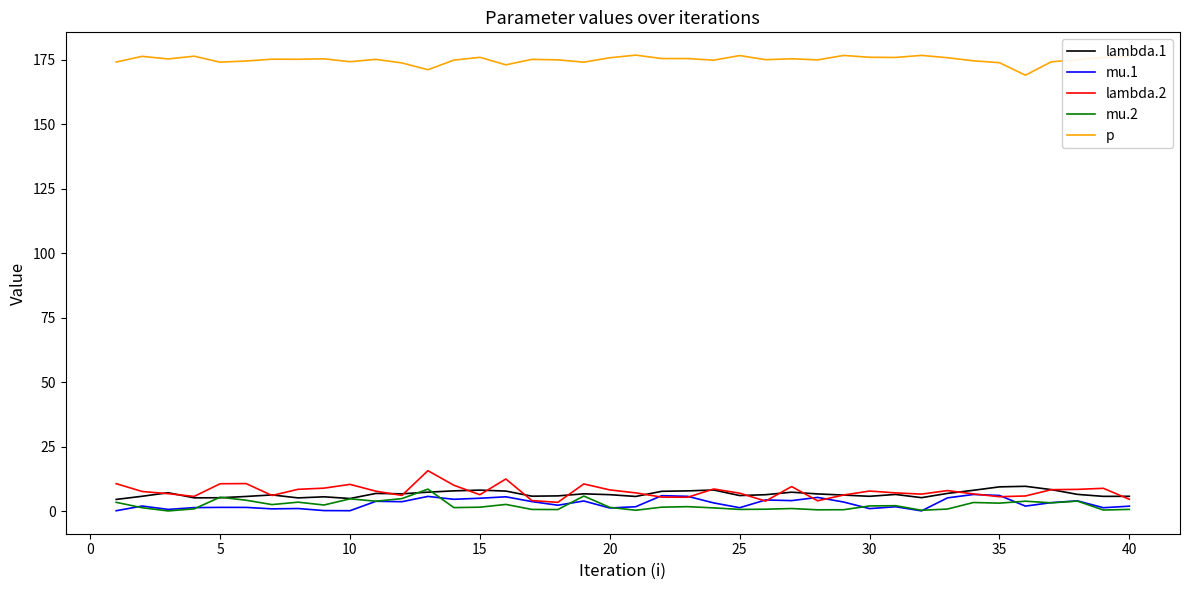

How many lines are shown in the chart?

5